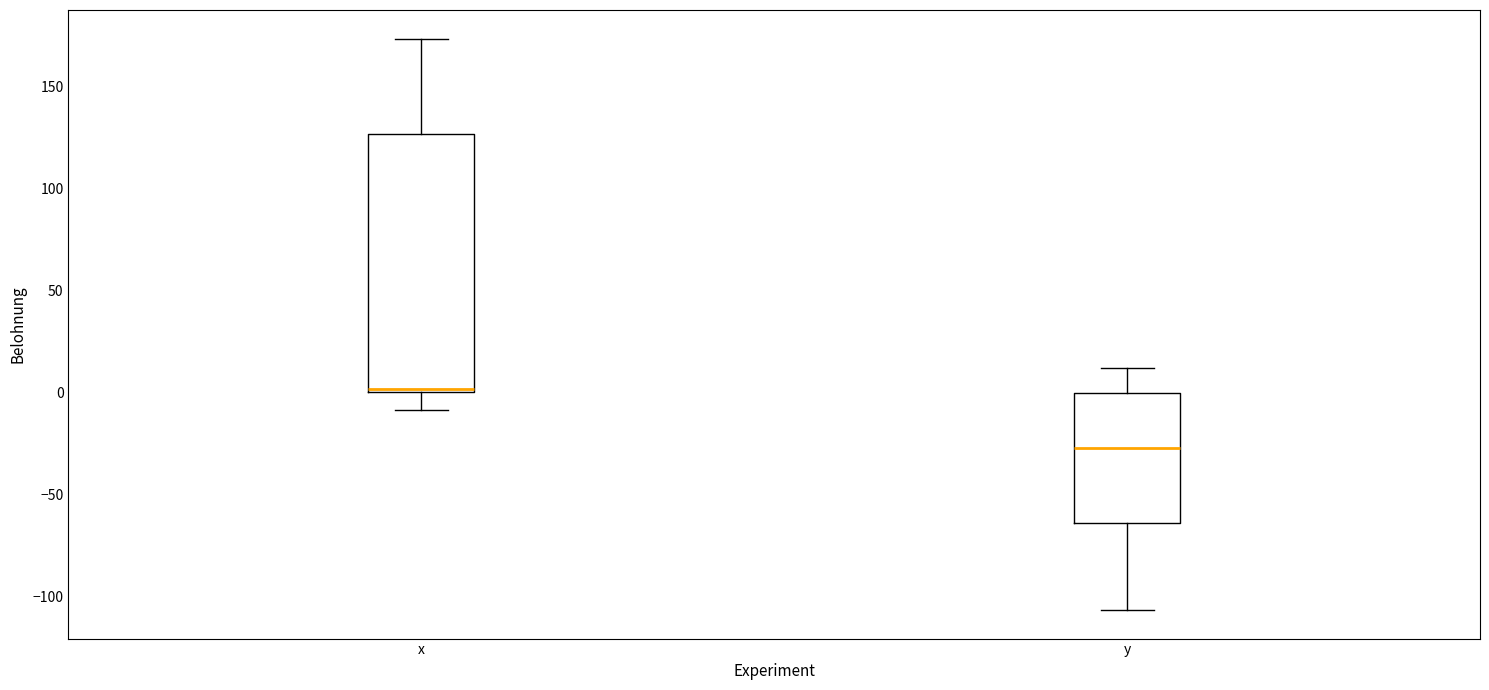

Reading left to right, read every box against the y-axis: the position of its median line, the range the box covers, and the ends of its whiskers. The values are not printed on the chart, so give them approximately, as read against the axis.

x: median 0, box 0 to 125, whiskers -10 to 175
y: median -25, box -65 to 0, whiskers -105 to 10